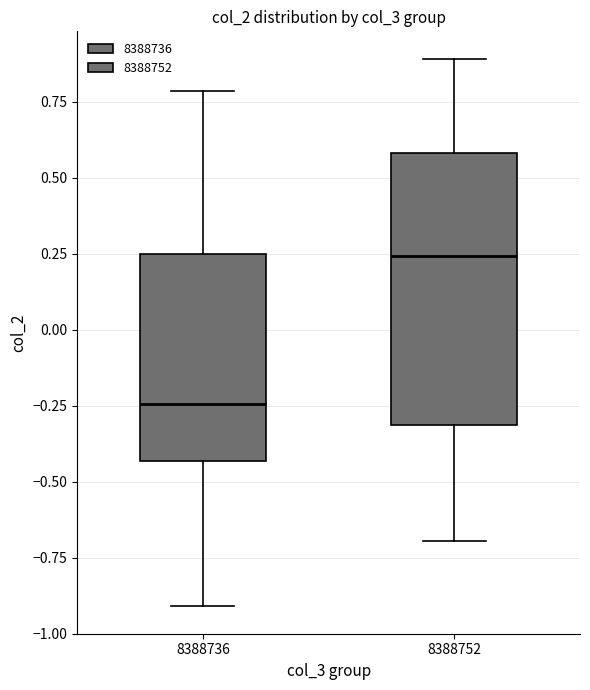

Reading left to right, transcribe this box plot: for each box, give where its median line is, the range the box spans, and where its two whiskers end, as read against the y-axis. The values are not printed on the chart, so give them approximately, as read against the axis.

8388736: median -0.25, box -0.45 to 0.25, whiskers -0.90 to 0.80
8388752: median 0.25, box -0.30 to 0.60, whiskers -0.70 to 0.90